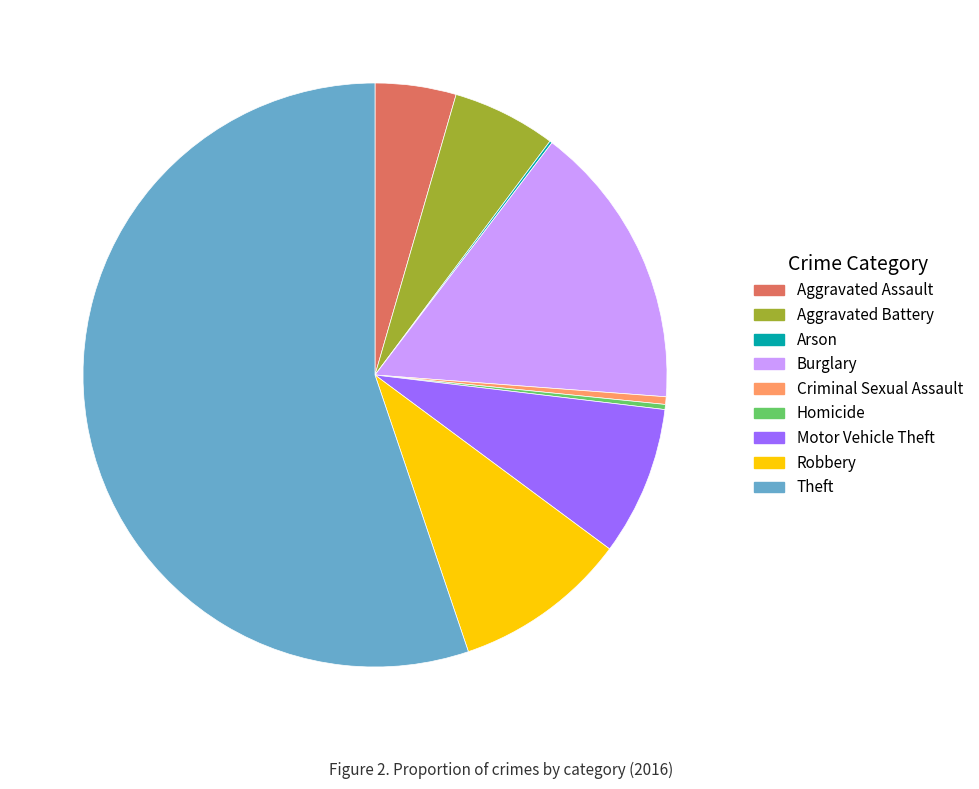

What is the largest slice in the pie chart?

Theft